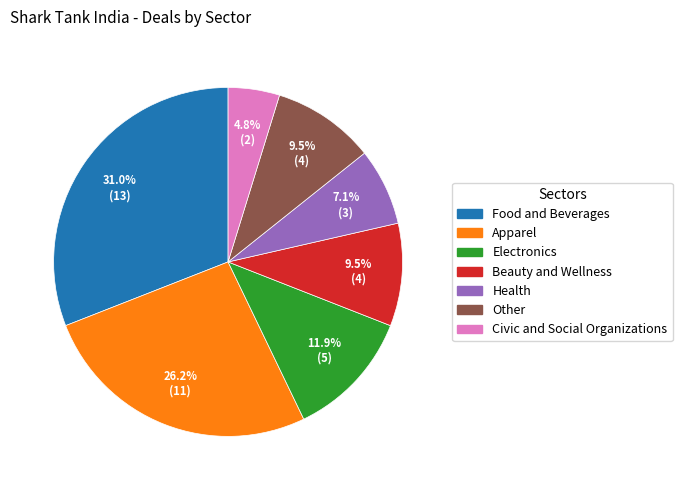

To the nearest percent, what is the average slice percentage?

14%